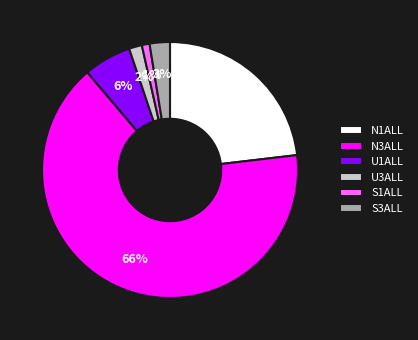

To the nearest percent, what portion does N1ALL represent?

23%